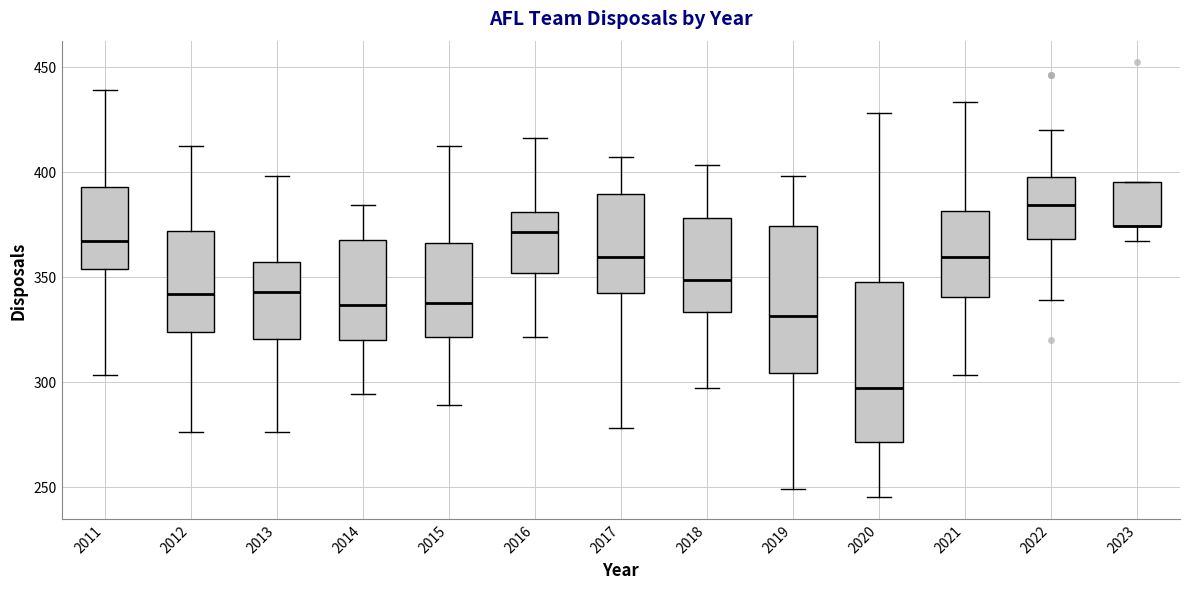

Where is the upper edge of the box at x = 2012 on the y-axis? The values are not printed on the chart, so give them approximately, as read against the axis.

370